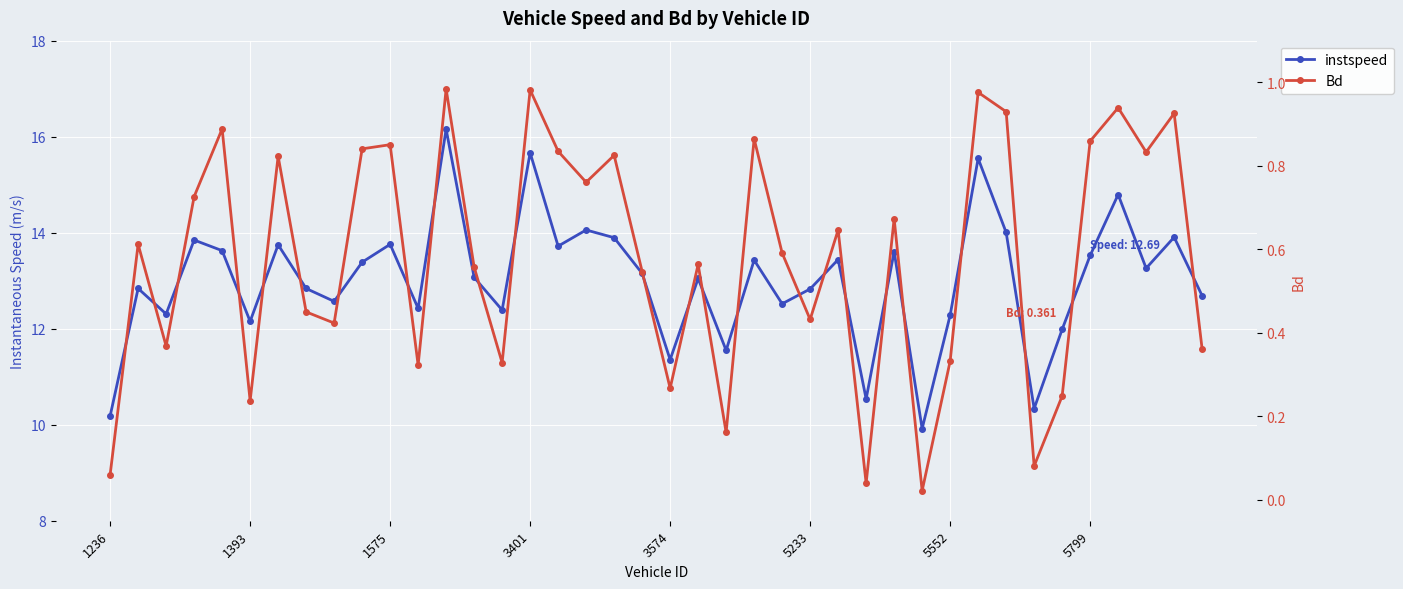

True or false: Bd and instspeed cross at least once.

False